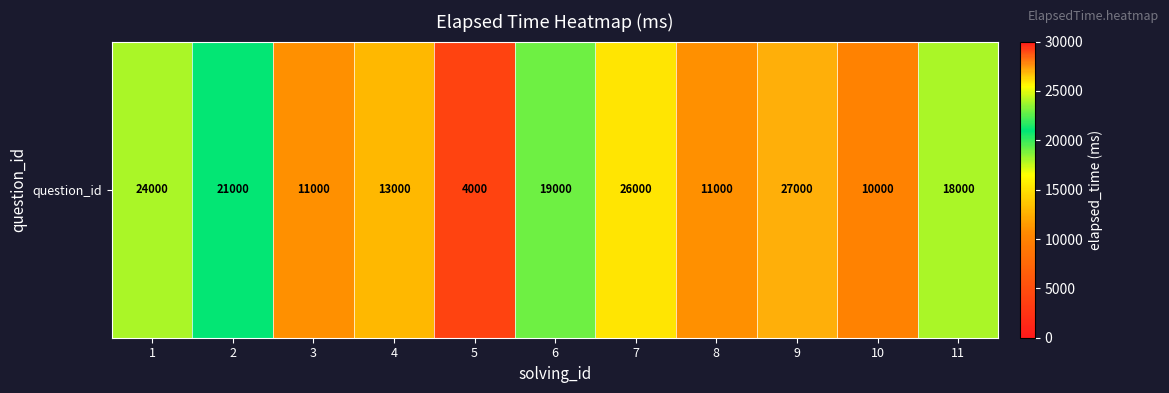

What is the sum of all values?

184000